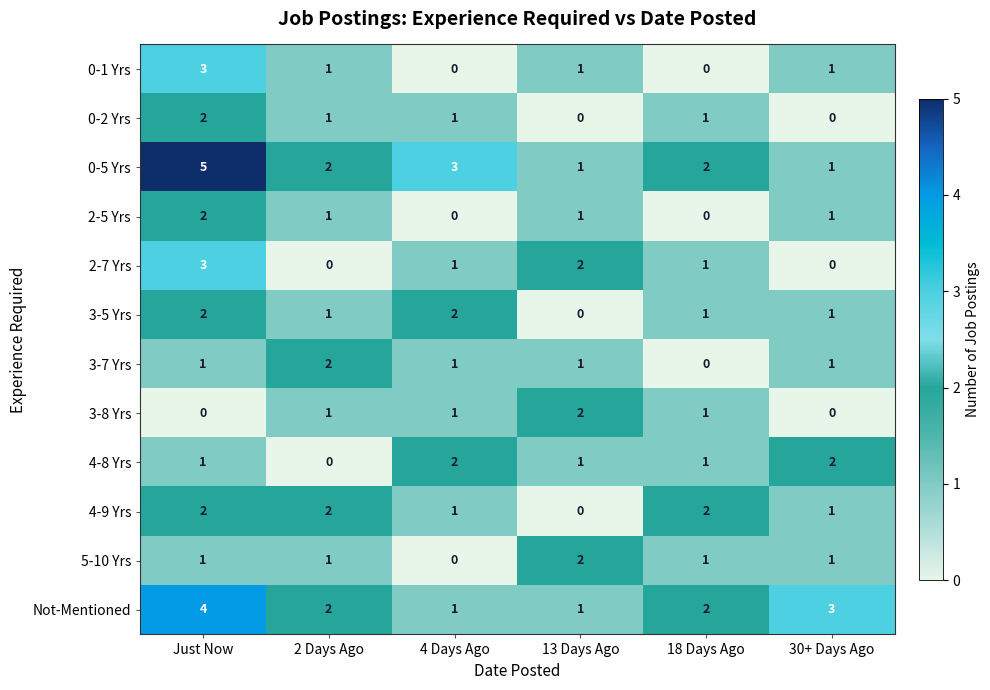

What is the total value across all series at 4 Days Ago?

13